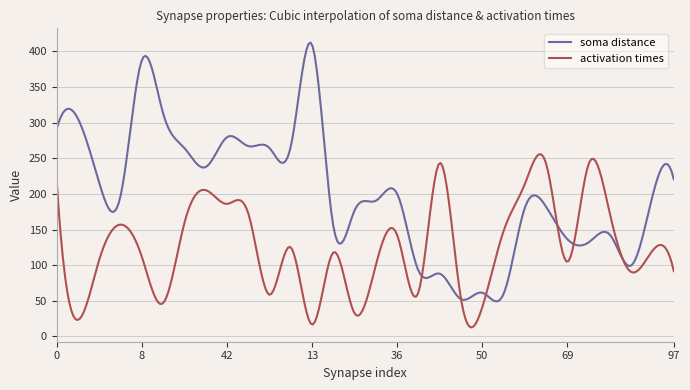

Which series has the largest total across all categories?

soma distance